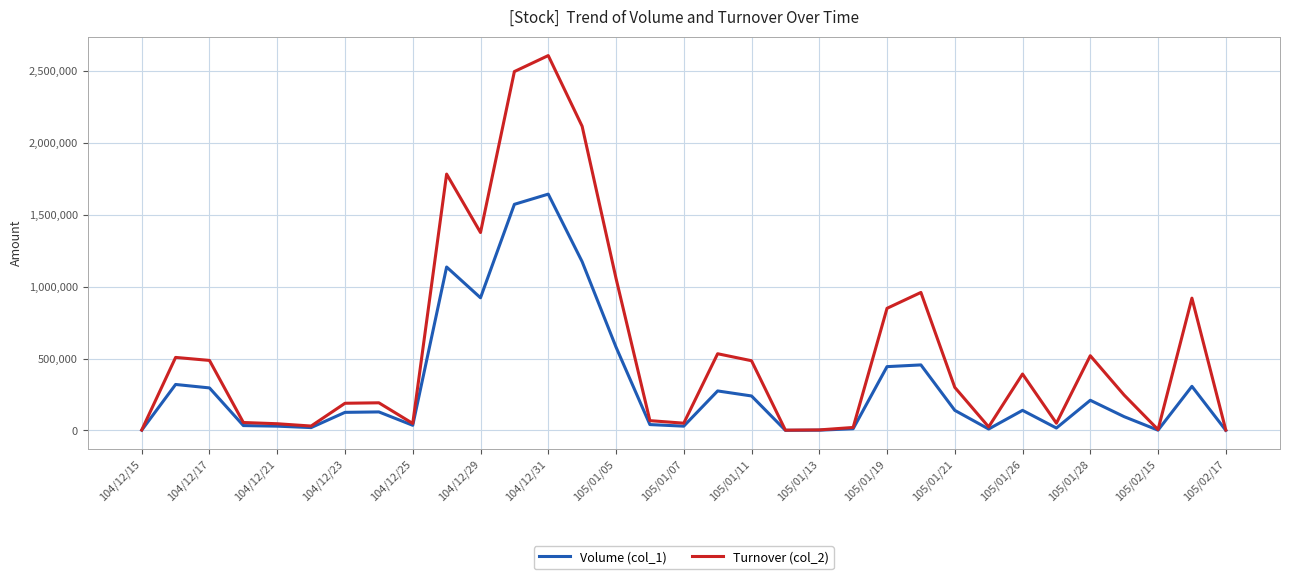

List the series in order of their peak value, lowest first.

Volume (col_1), Turnover (col_2)